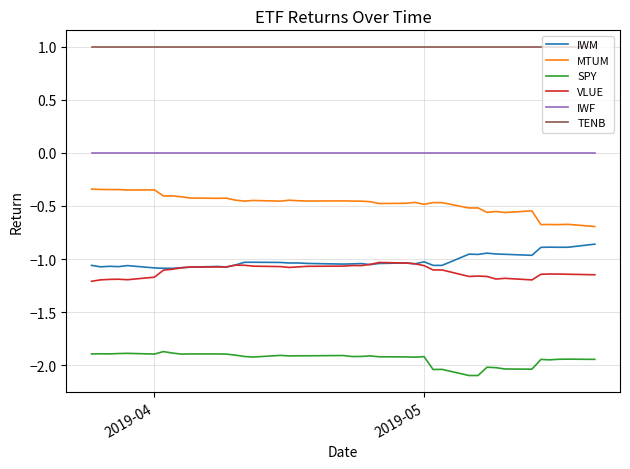

True or false: MTUM and SPY intersect in this chart.

False